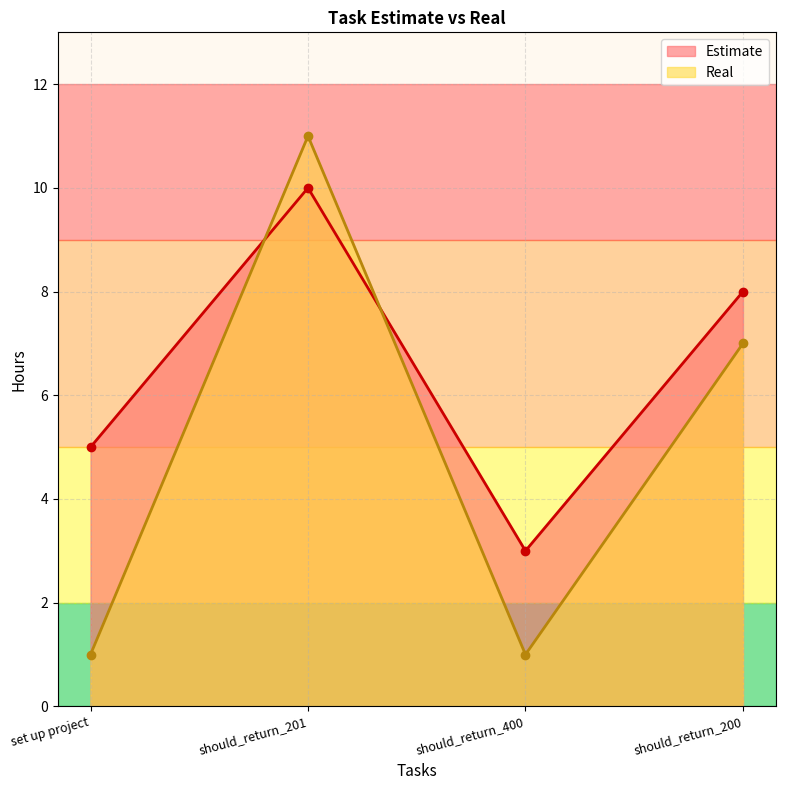

At which category does Estimate reach its first local peak?

should_return_201